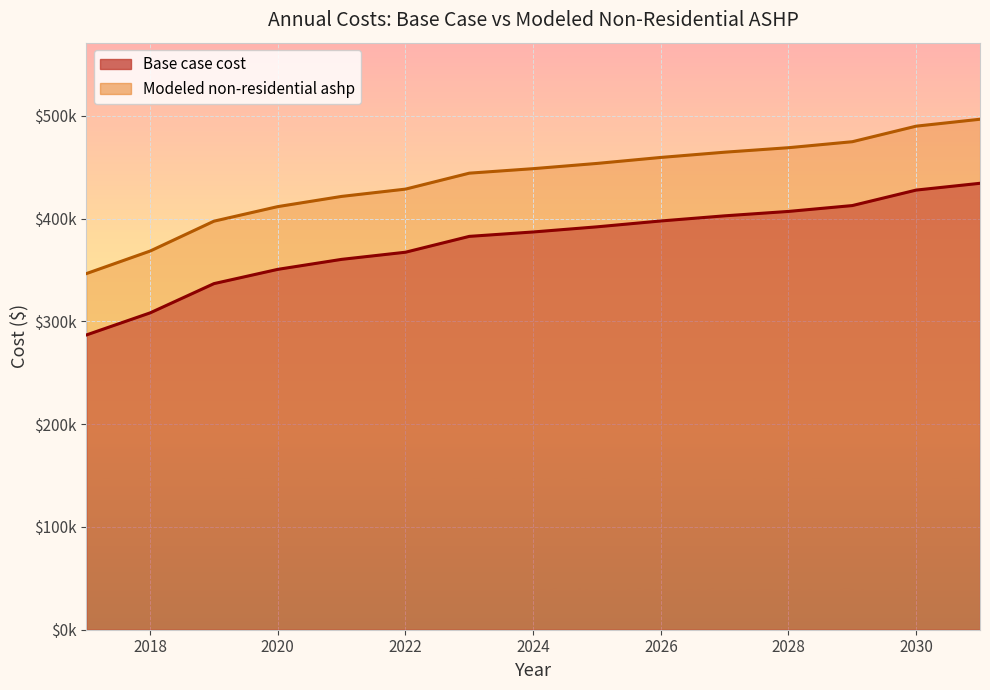

Which category has the lowest value across all series?

2017